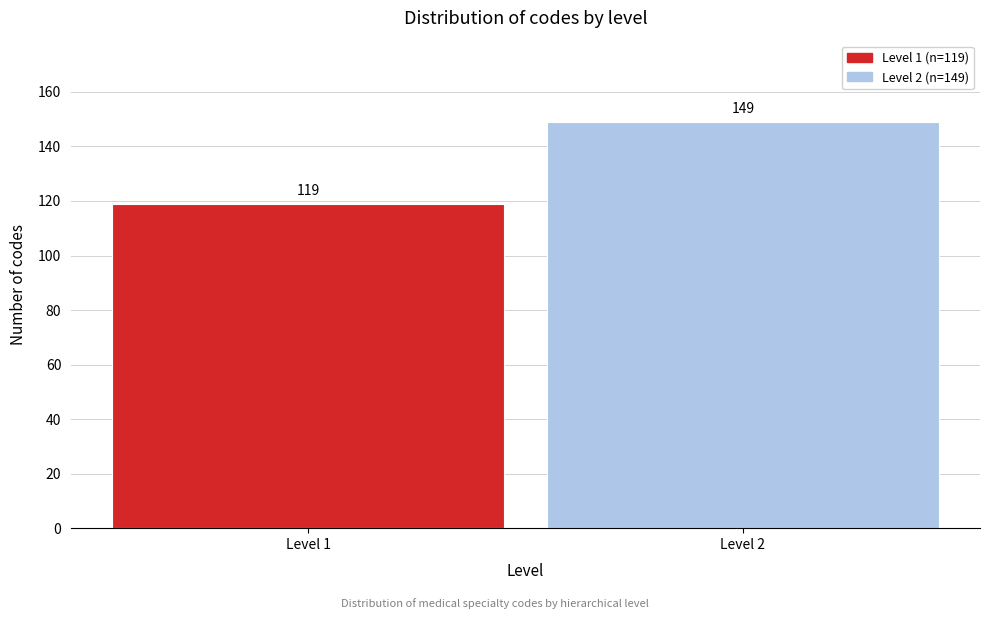

Reading left to right, list all the values displayed in this chart.

Level 1=119	Level 2=149